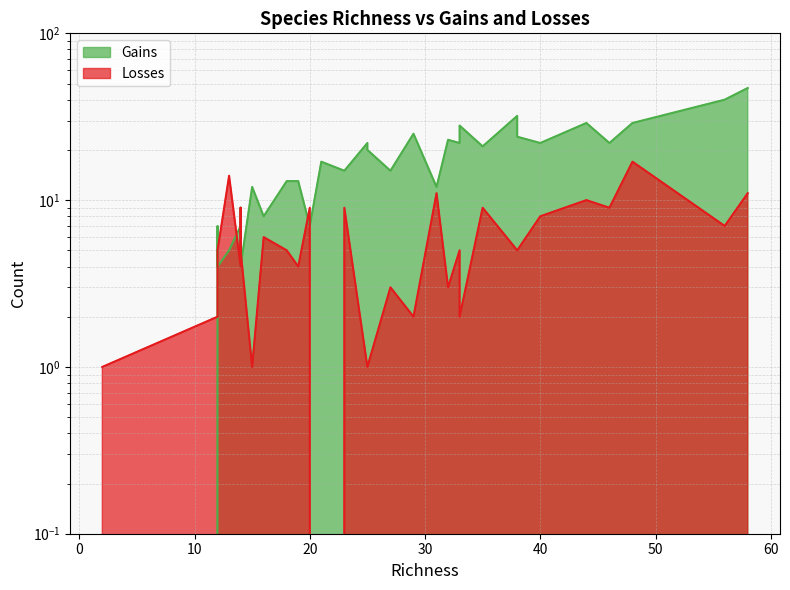

What is the difference between the maximum and second lowest values in the Losses series?

16